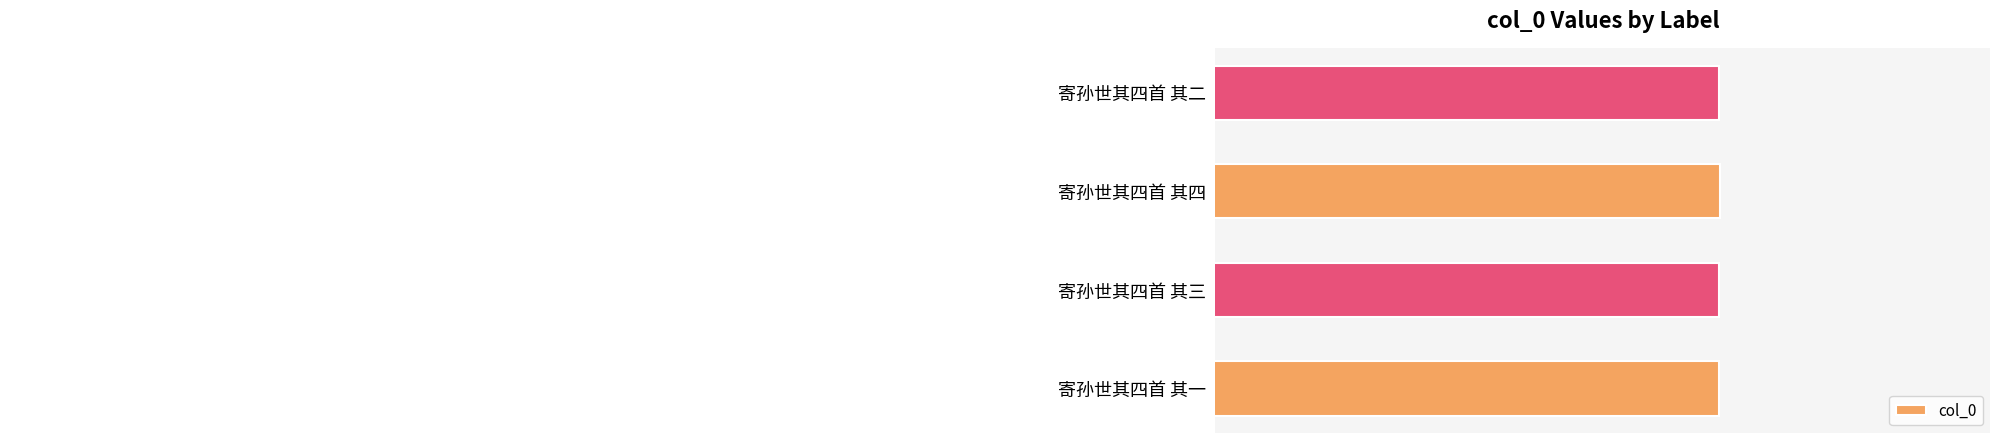

Reading top to bottom, transcribe all the data shown in this chart.

寄孙世其四首 其二=528624	寄孙世其四首 其四=528626	寄孙世其四首 其三=528625	寄孙世其四首 其一=528623